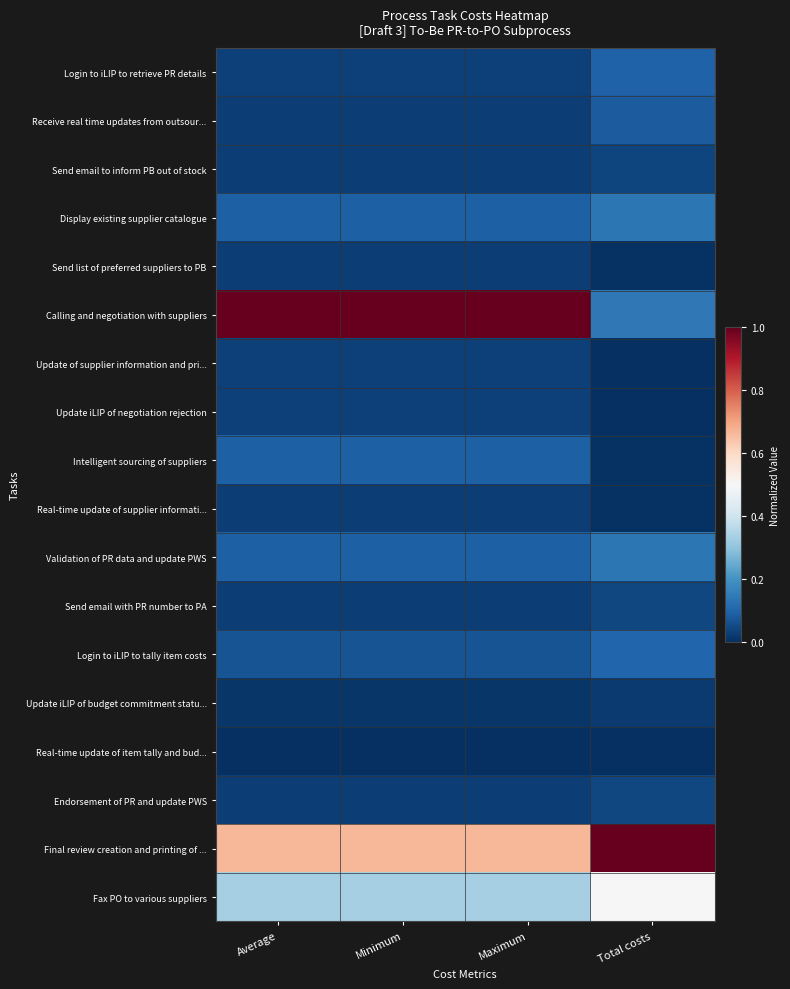

Reading left to right, list all the values displayed in this chart.

Login to iLIP to retrieve PR details: Average=0.0	Minimum=0.0	Maximum=0.0	Total costs=0.1
Receive real time updates from outsour...: Average=0.0	Minimum=0.0	Maximum=0.0	Total costs=0.1
Send email to inform PB out of stock: Average=0.0	Minimum=0.0	Maximum=0.0	Total costs=0.0
Display existing supplier catalogue: Average=0.1	Minimum=0.1	Maximum=0.1	Total costs=0.1
Send list of preferred suppliers to PB: Average=0.0	Minimum=0.0	Maximum=0.0	Total costs=0.0
Calling and negotiation with suppliers: Average=1.0	Minimum=1.0	Maximum=1.0	Total costs=0.1
Update of supplier information and pri...: Average=0.0	Minimum=0.0	Maximum=0.0	Total costs=0.0
Update iLIP of negotiation rejection: Average=0.0	Minimum=0.0	Maximum=0.0	Total costs=0.0
Intelligent sourcing of suppliers: Average=0.1	Minimum=0.1	Maximum=0.1	Total costs=0.0
Real-time update of supplier informati...: Average=0.0	Minimum=0.0	Maximum=0.0	Total costs=0.0
Validation of PR data and update PWS: Average=0.1	Minimum=0.1	Maximum=0.1	Total costs=0.1
Send email with PR number to PA: Average=0.0	Minimum=0.0	Maximum=0.0	Total costs=0.0
Login to iLIP to tally item costs: Average=0.1	Minimum=0.1	Maximum=0.1	Total costs=0.1
Update iLIP of budget commitment statu...: Average=0.0	Minimum=0.0	Maximum=0.0	Total costs=0.0
Real-time update of item tally and bud...: Average=0.0	Minimum=0.0	Maximum=0.0	Total costs=0.0
Endorsement of PR and update PWS: Average=0.0	Minimum=0.0	Maximum=0.0	Total costs=0.0
Final review creation and printing of ...: Average=0.7	Minimum=0.7	Maximum=0.7	Total costs=1.0
Fax PO to various suppliers: Average=0.3	Minimum=0.3	Maximum=0.3	Total costs=0.5